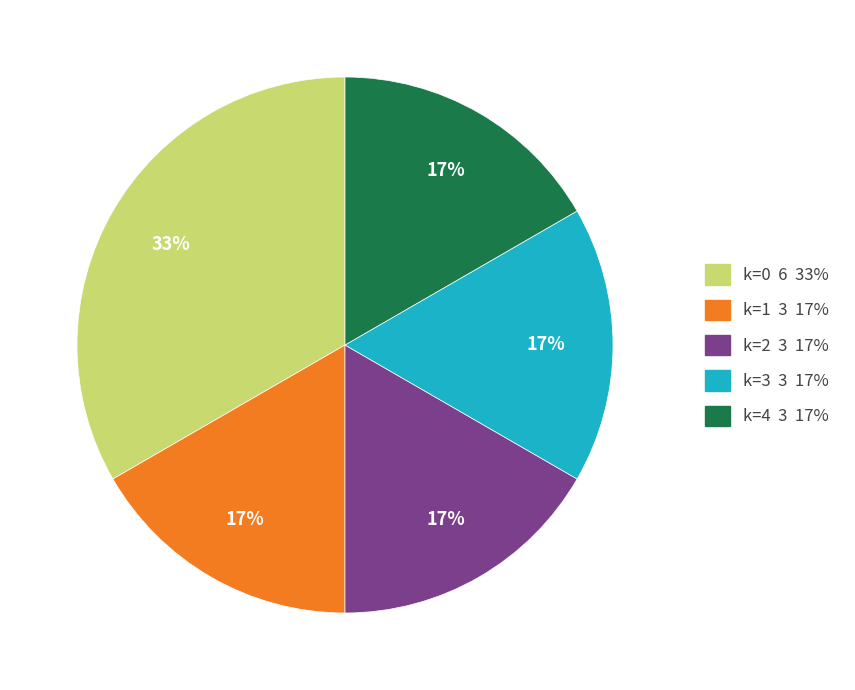

Does any single category account for the majority?

No